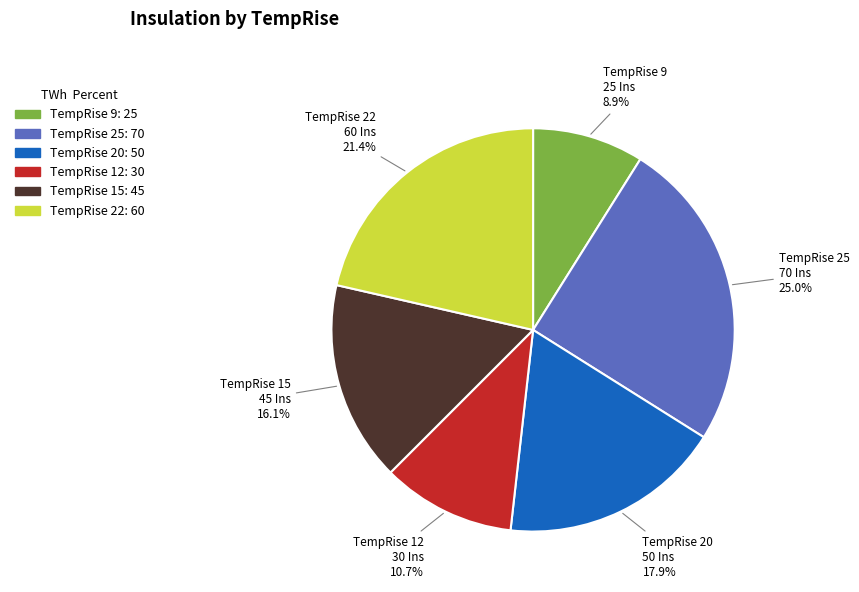

Does any single category account for the majority?

No